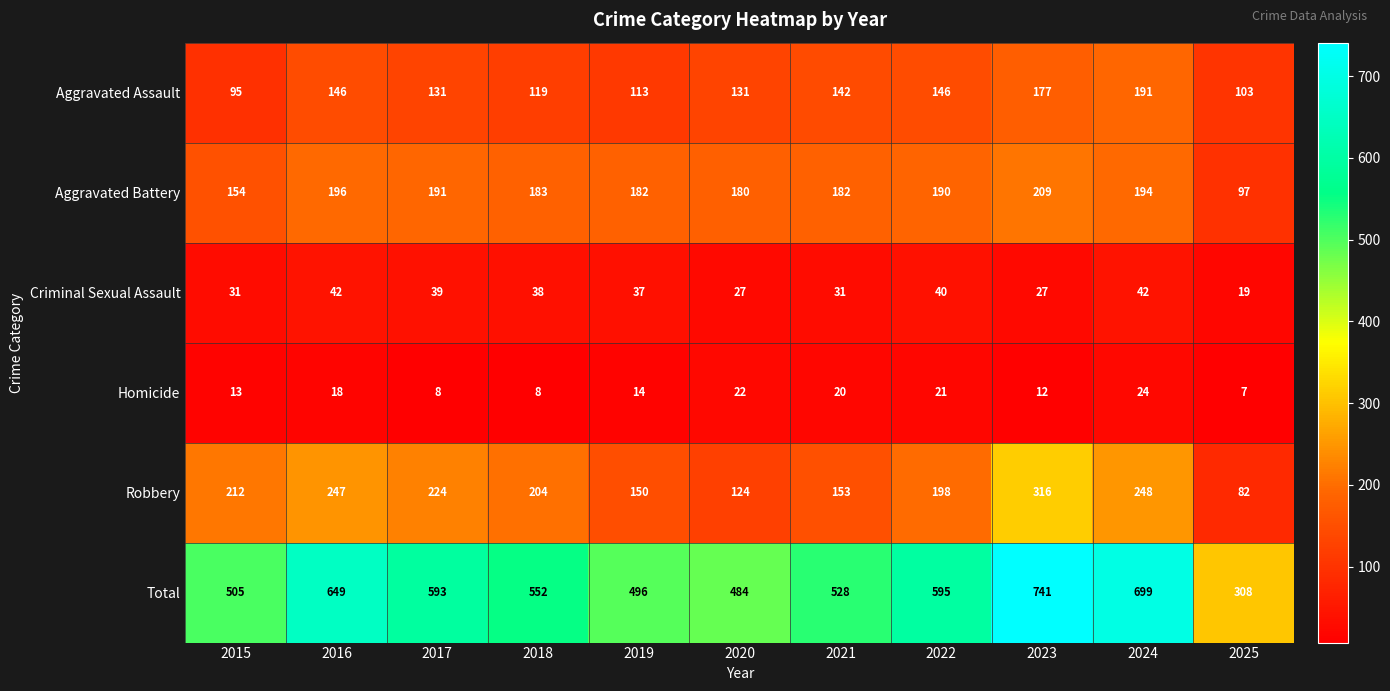

How many data points in Homicide are less than 14?

5